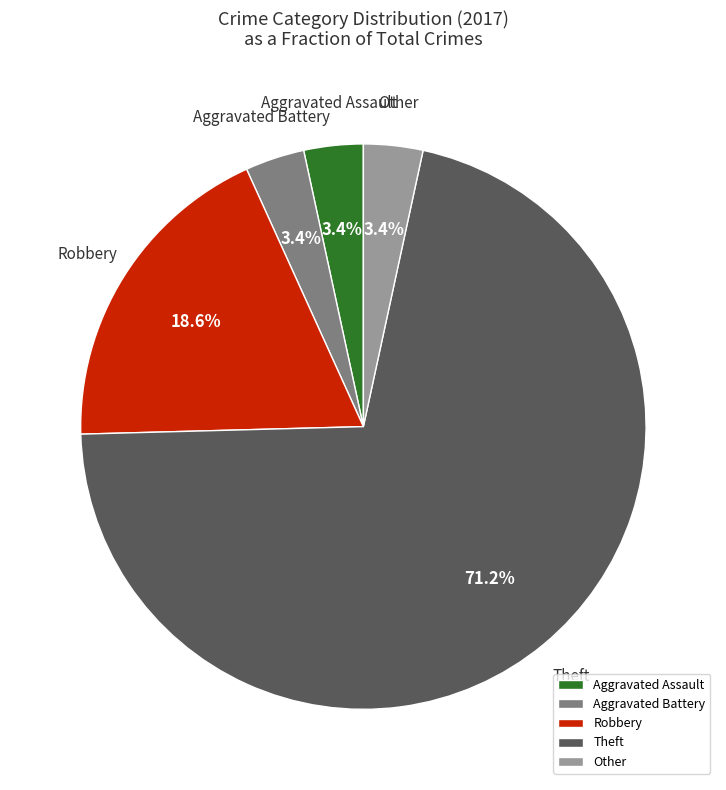

How many slices are in this pie chart?

5